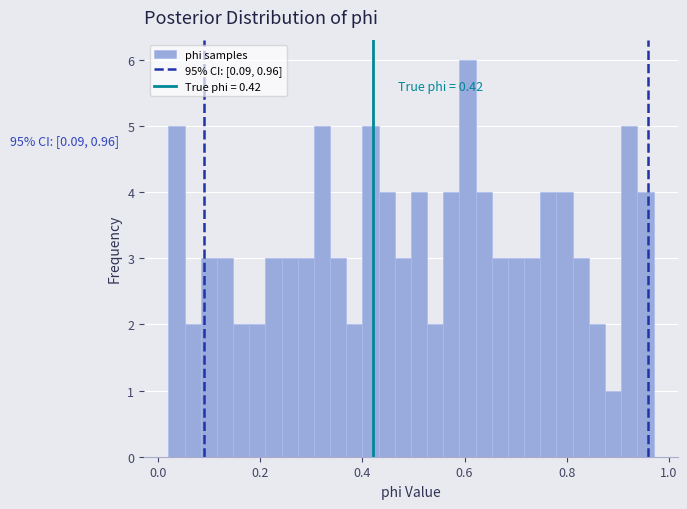

Read against the x-axis, roughly where is the centre of the tallest bar?

0.60